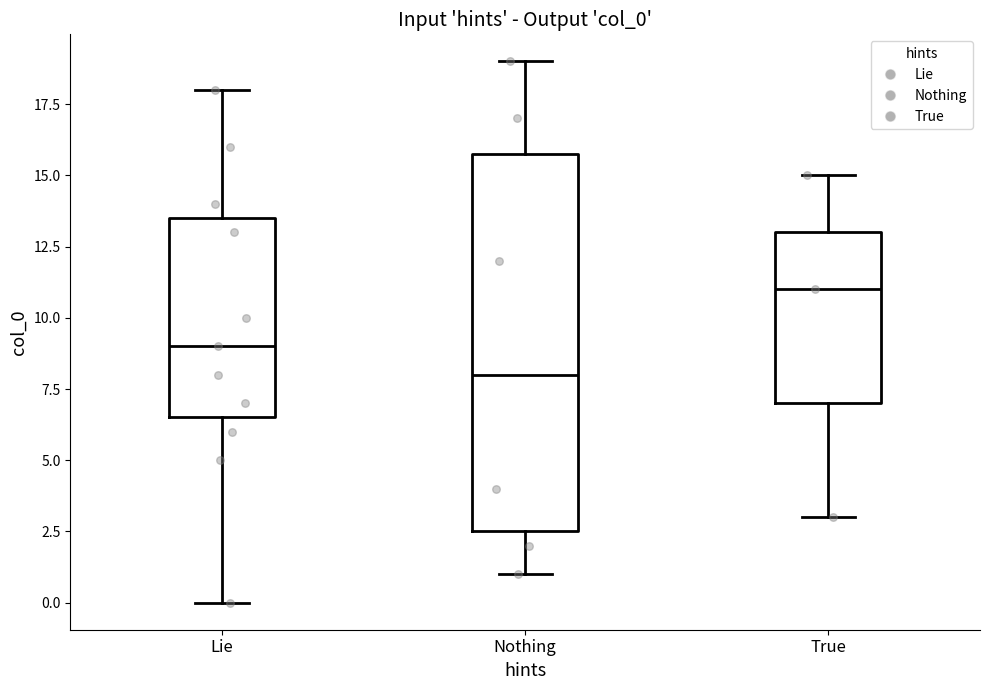

Where does the lower whisker of the box for Nothing end on the y-axis? The values are not printed on the chart, so give them approximately, as read against the axis.

1.0